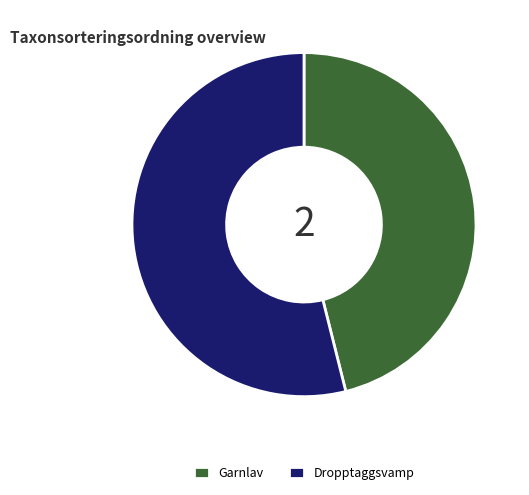

Which slice is the smallest?

Garnlav